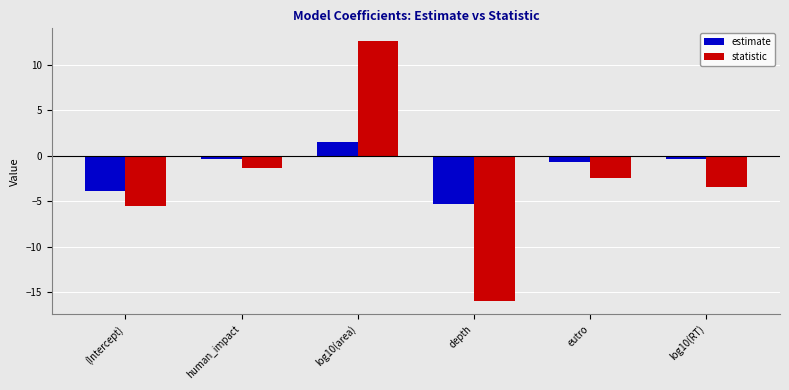

List the series in order of their peak value, lowest first.

estimate, statistic